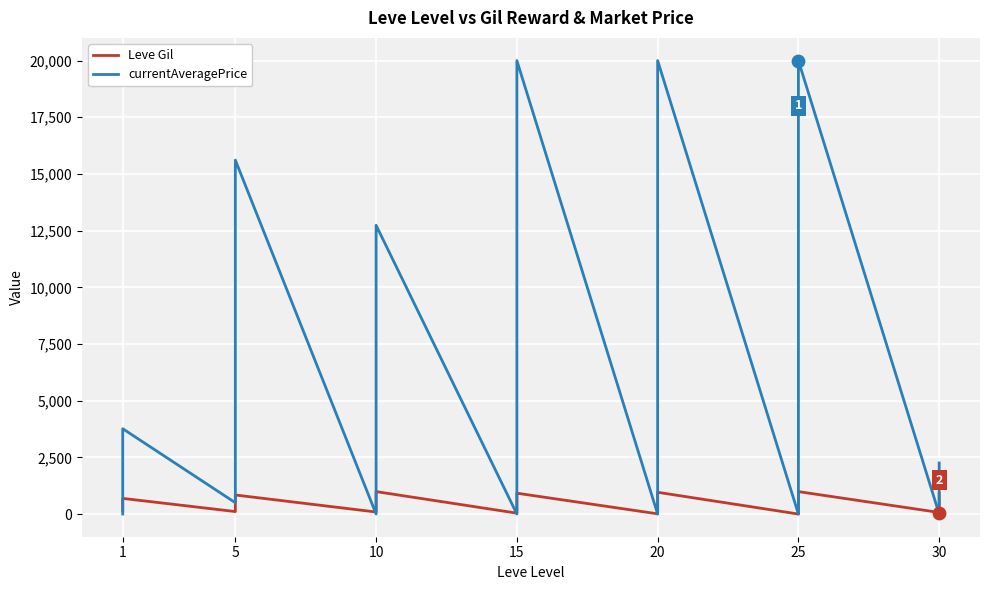

Which series contains the highest Y value?

currentAveragePrice